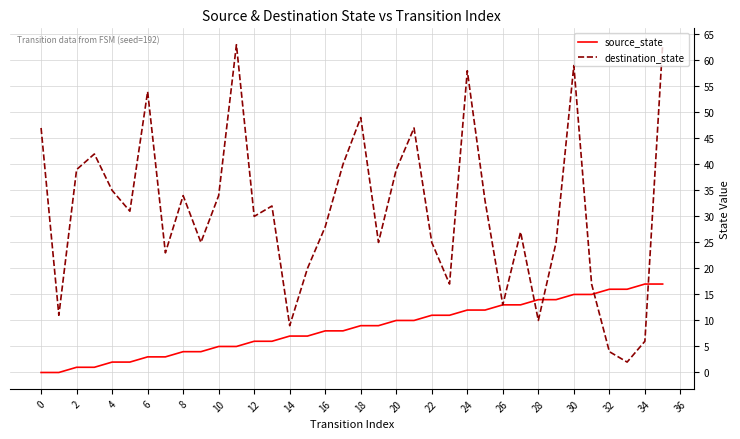

Which series has the largest total across all categories?

destination_state